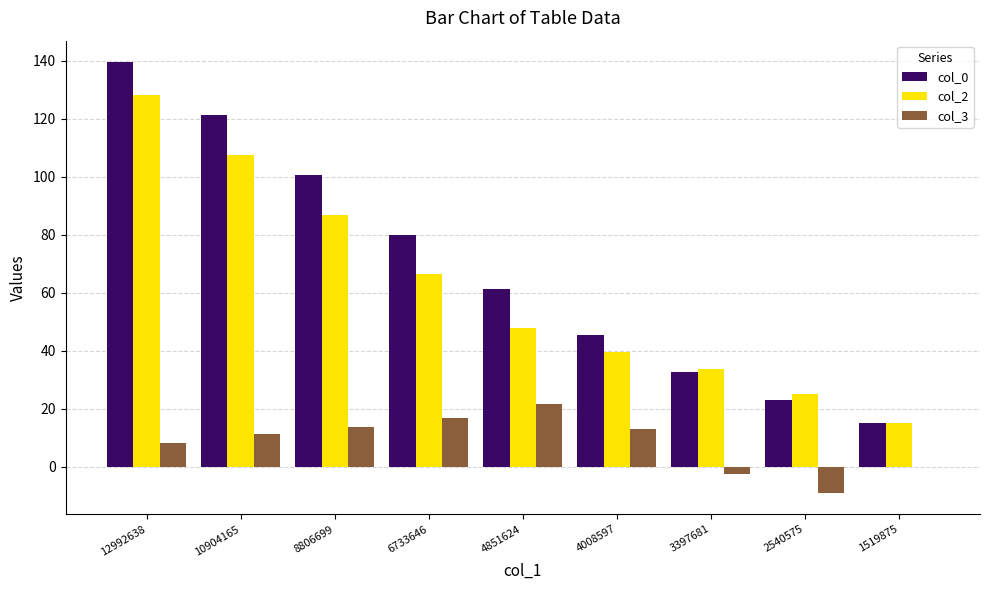

Is the value of col_0 at 2540575 greater than the value of col_2 at 1519875?

Yes